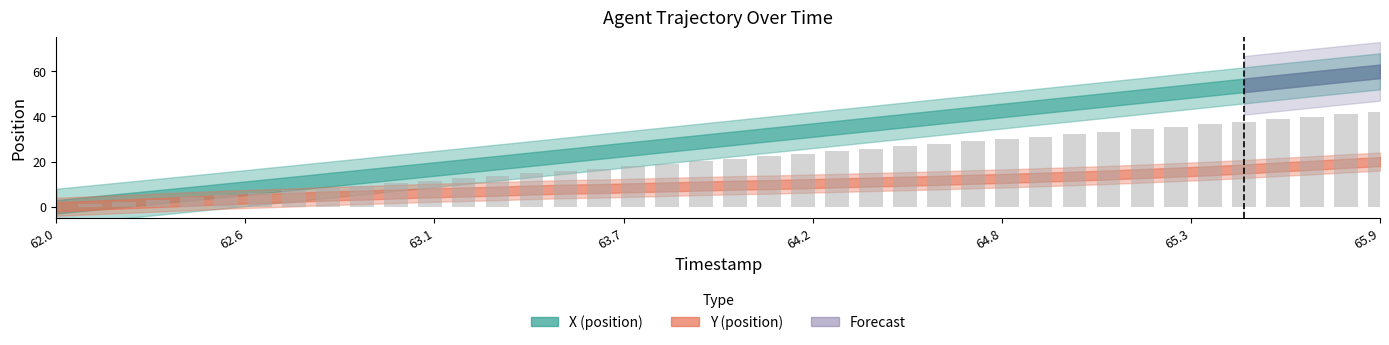

At how many categories does at least one series exceed 30?

20